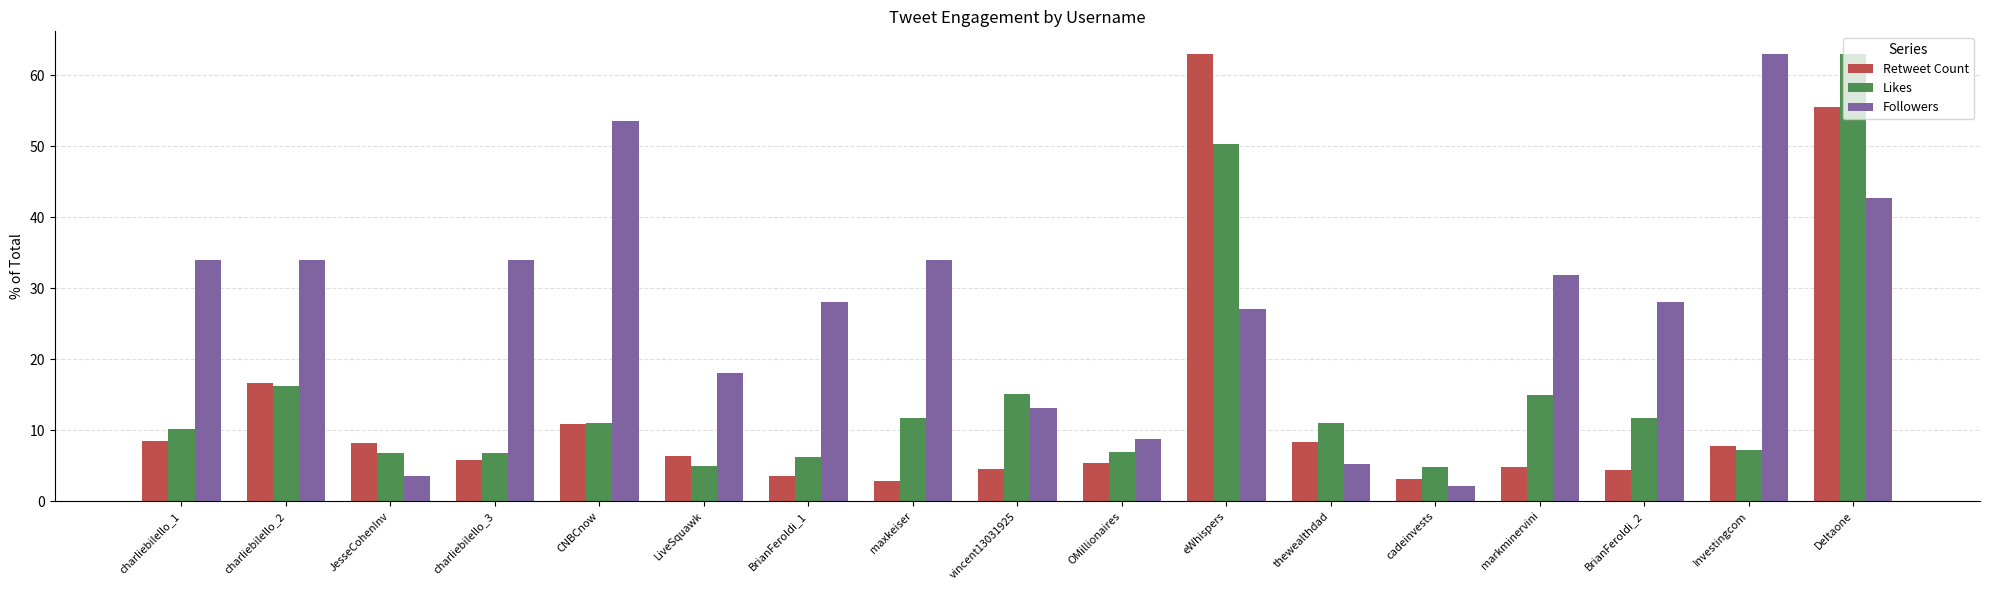

How many bars are there in each group?

3